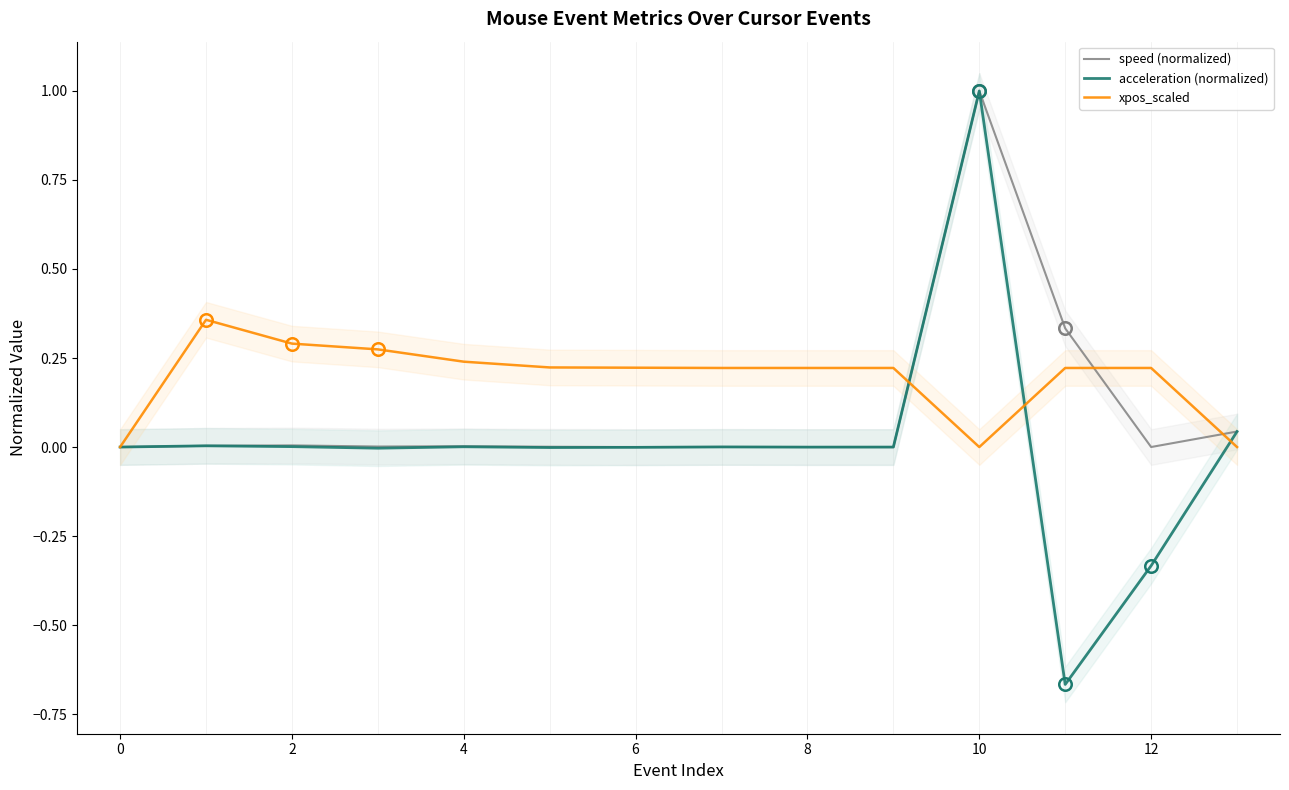

Reading left to right, extract all data points from this chart.

speed (normalized): 0.0	0.0	0.0	0.0	0.0	0.0	0.0	0.0	0.0	0.0	1.0	0.3	0.0	0.0
acceleration (normalized): 0.0	0.0	0.0	-0.0	0.0	-0.0	-0.0	0.0	-0.0	-0.0	1.0	-0.7	-0.3	0.0
xpos_scaled: 0.0	0.4	0.3	0.3	0.2	0.2	0.2	0.2	0.2	0.2	0.0	0.2	0.2	0.0